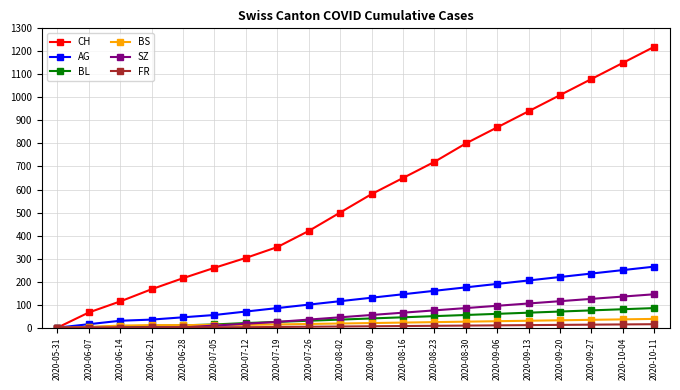

What is the difference between the maximum and minimum values in the BL series?

85